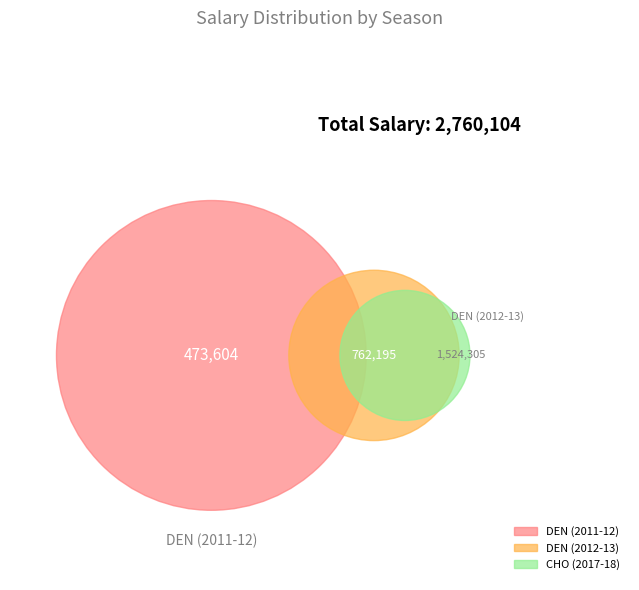

Do DEN (2011-12) and CHO (2017-18) together represent more than half of the pie?

Yes